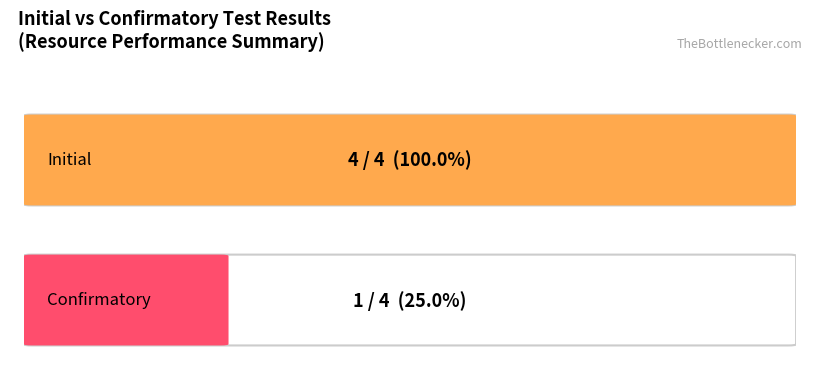

What are all the series names shown in the legend?

Initial, Confirmatory